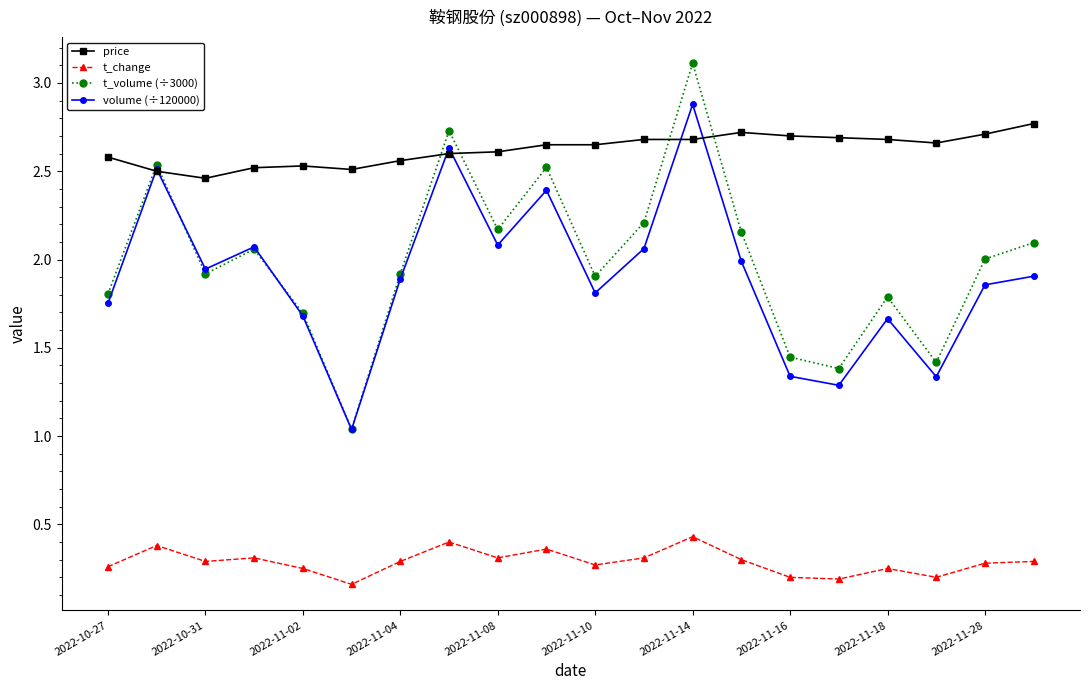

Which series has the largest range (max minus min)?

t_volume (÷3000)